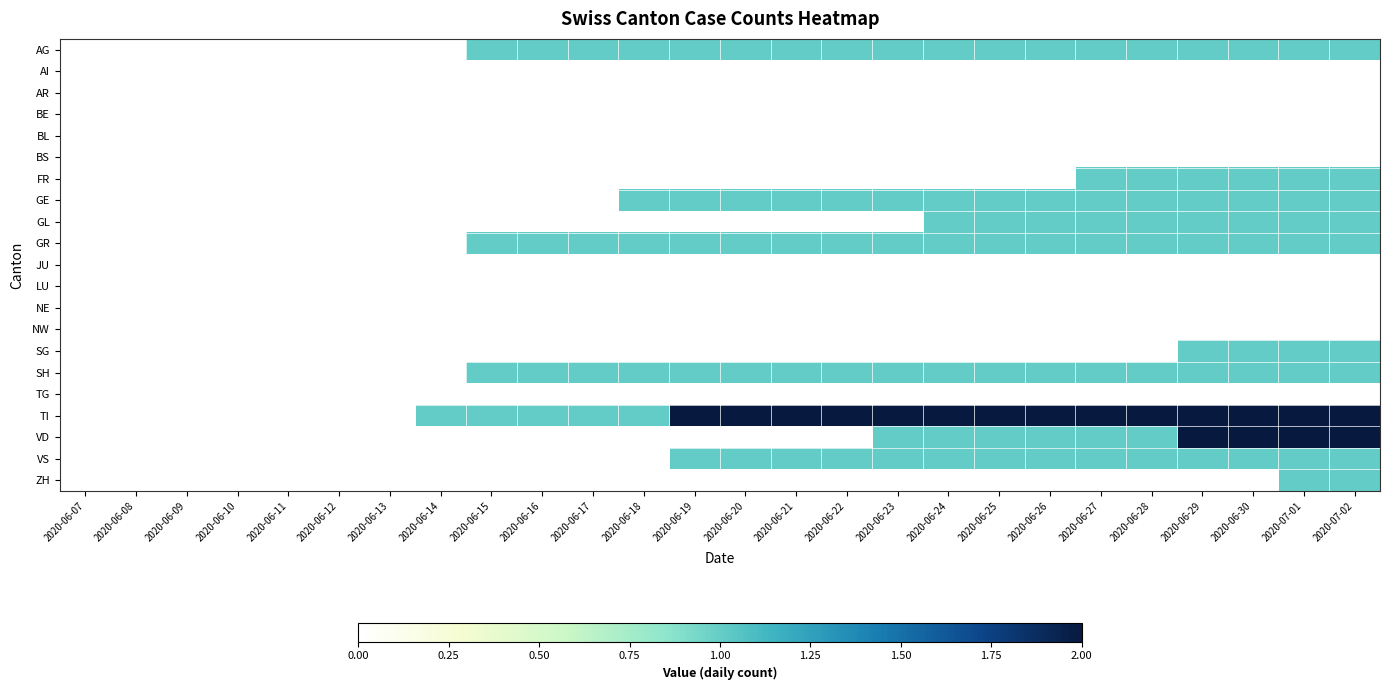

At how many categories does at least one series exceed 0?

19